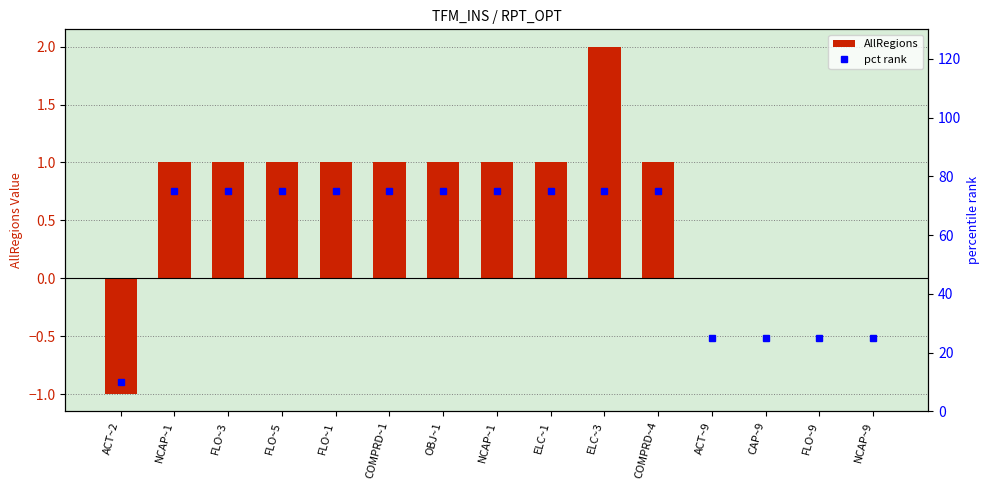

How many values in the pct rank series are below 75?

5